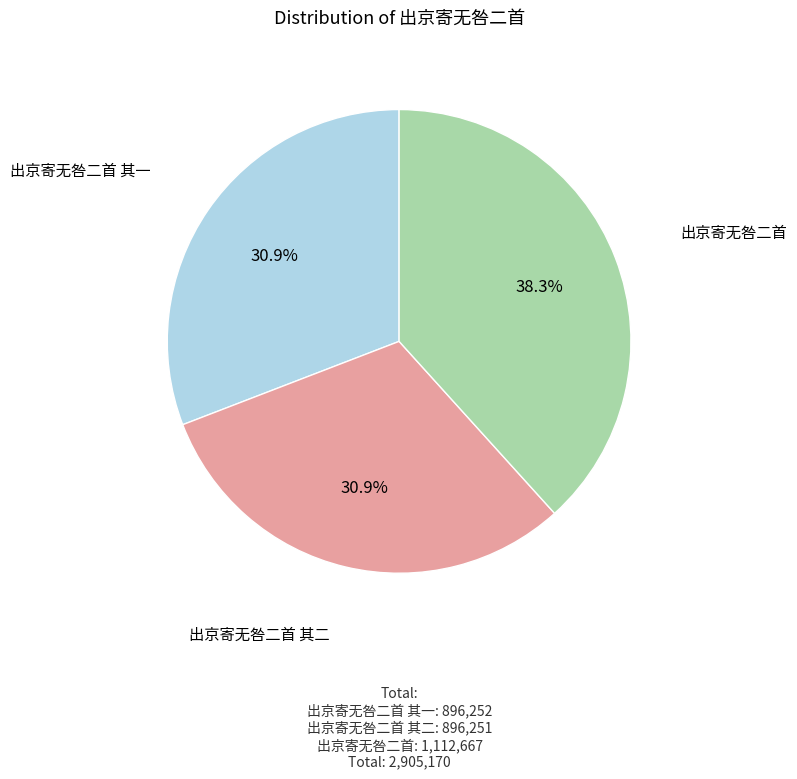

To the nearest percent, what is the average slice percentage?

33%